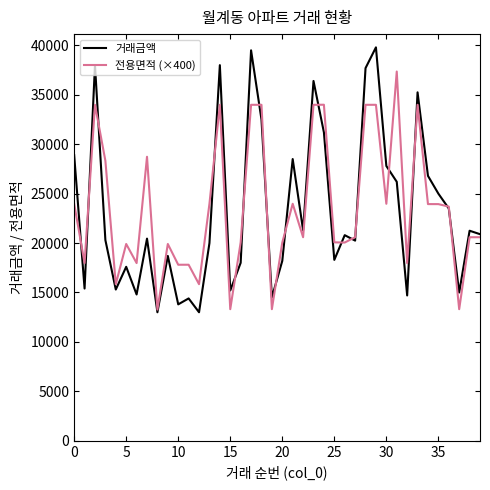

What is the lowest value of the 거래금액 series?

13000.0